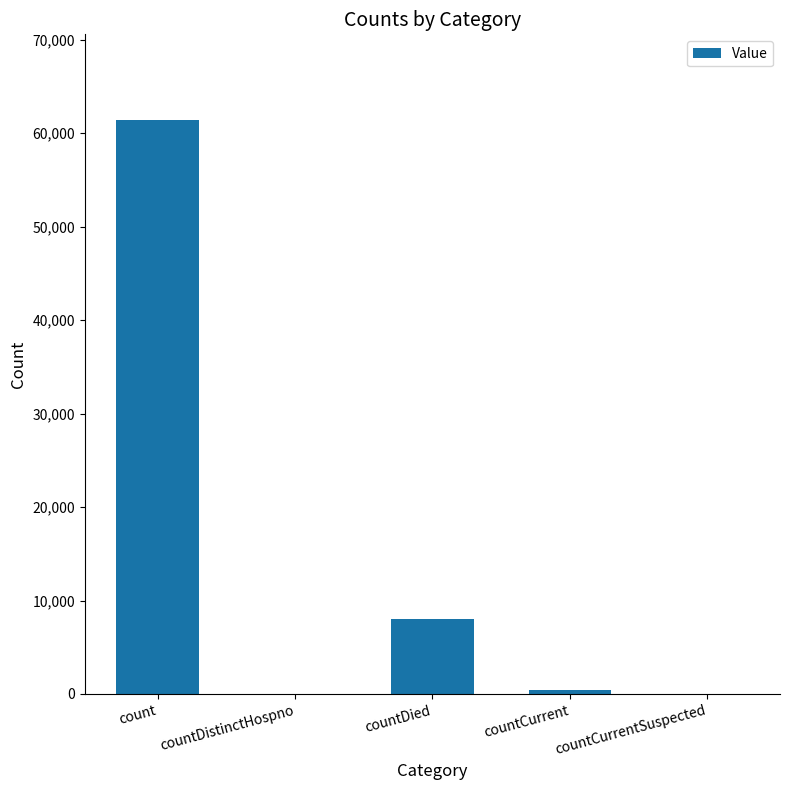

What is the change in value from count to countDied?

-53303